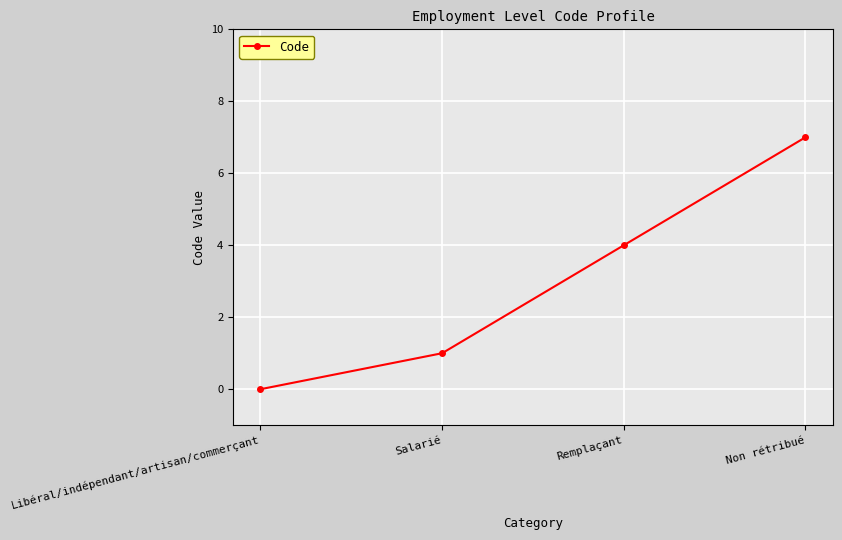

How many distinct data groups are displayed?

1